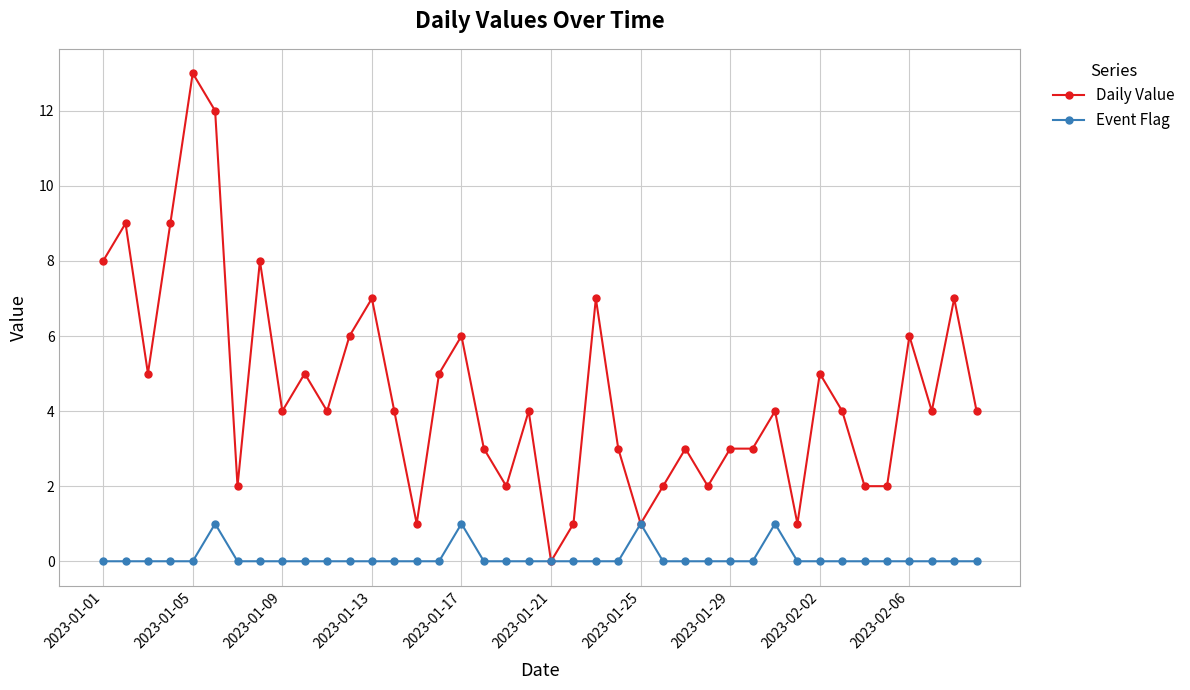

Rank the series by their maximum value, from lowest to highest.

Event Flag, Daily Value